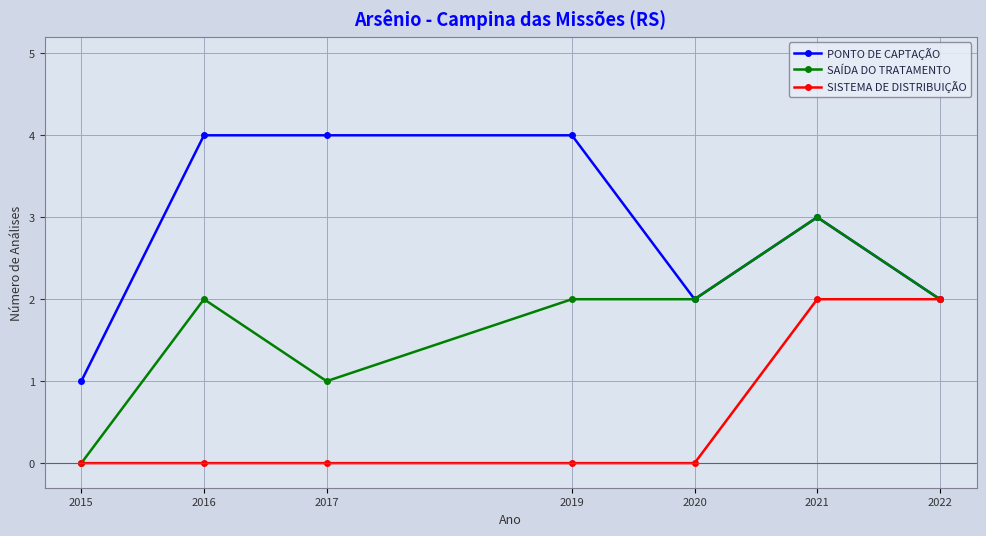

Reading left to right, list all the values displayed in this chart.

PONTO DE CAPTAÇÃO: 1	4	4	4	2	3	2
SAÍDA DO TRATAMENTO: 0	2	1	2	2	3	2
SISTEMA DE DISTRIBUIÇÃO: 0	0	0	0	0	2	2